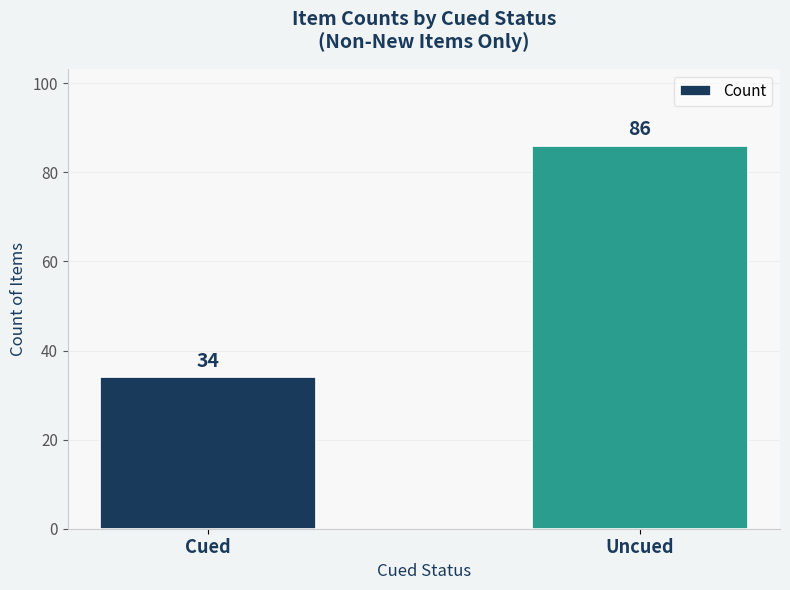

Are the bars horizontal?

No